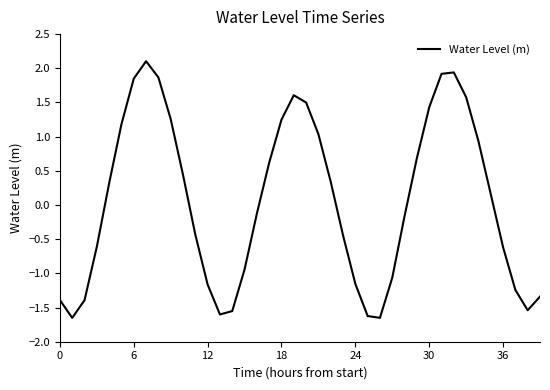

How many lines are shown in the chart?

1